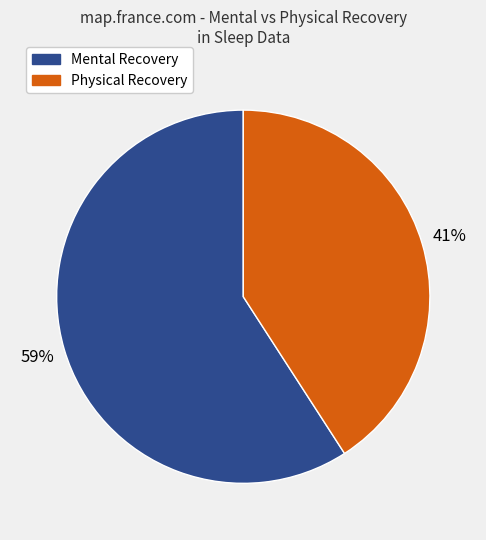

Is there a majority slice in this chart?

Yes